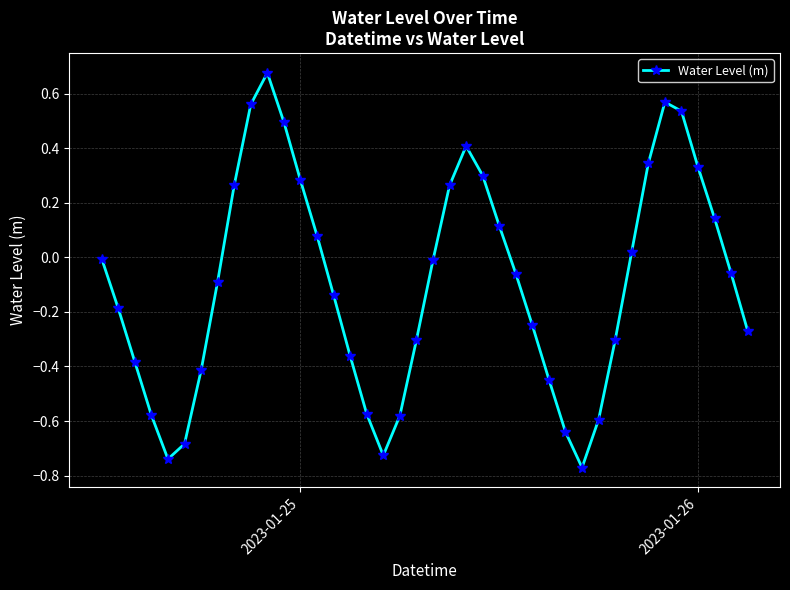

What is the sum of all values?

-3.8